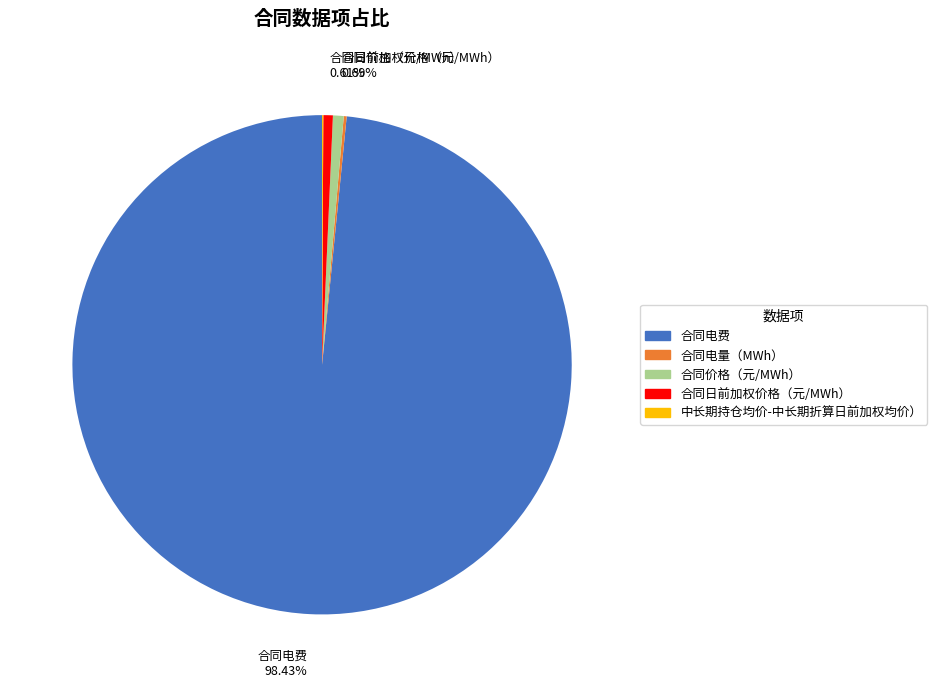

Approximately how many times larger is the value at 合同日前加权价格（元/MWh） compared to 合同价格（元/MWh）?

0.9